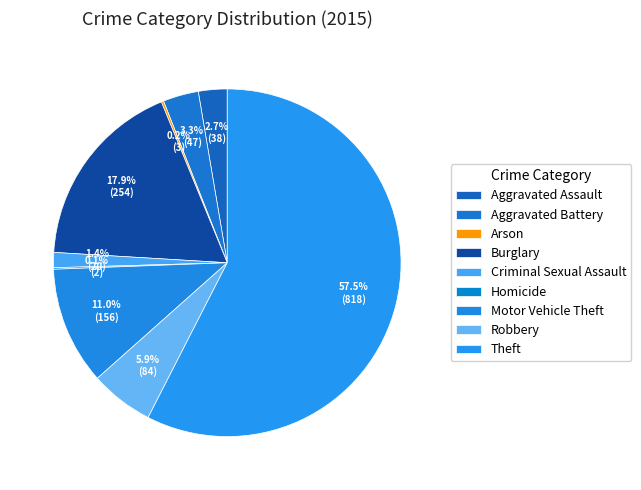

Rank the categories by value from lowest to highest.

Homicide, Arson, Criminal Sexual Assault, Aggravated Assault, Aggravated Battery, Robbery, Motor Vehicle Theft, Burglary, Theft